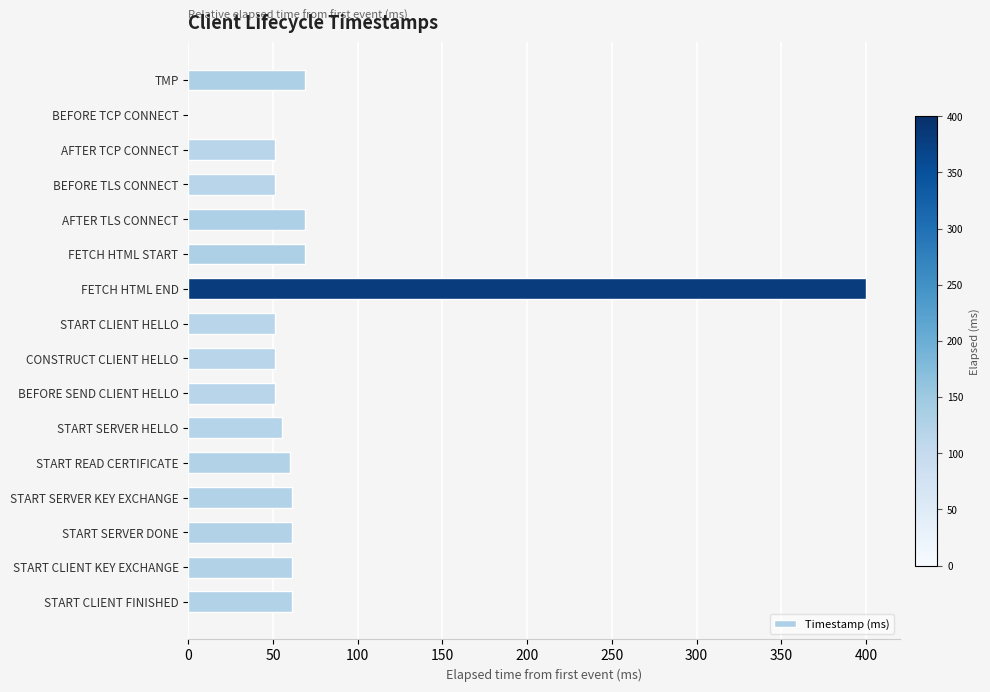

Which category has the highest value across all series?

FETCH HTML END